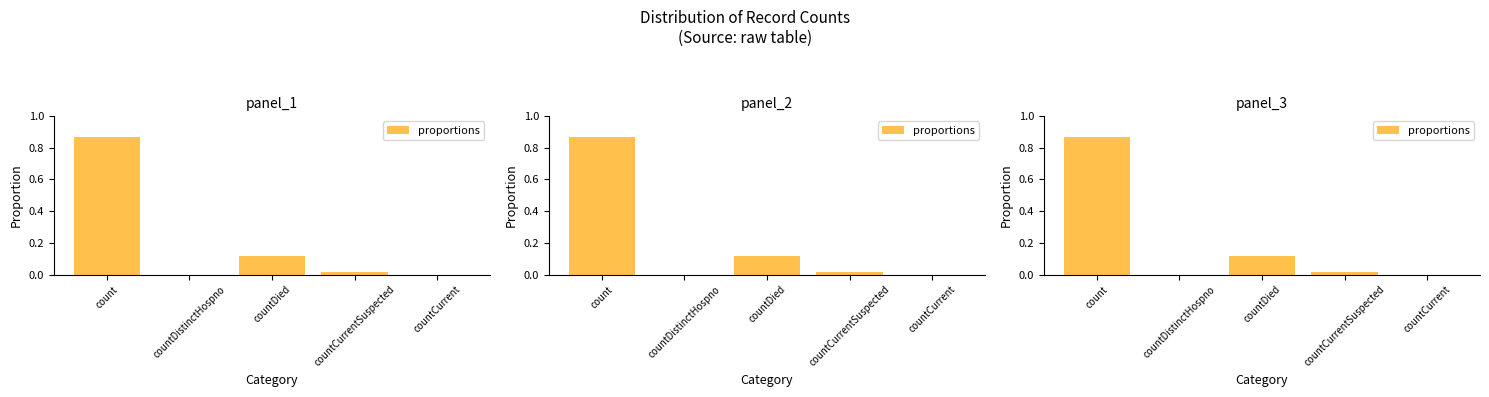

What is the difference between the maximum and minimum values?

0.9